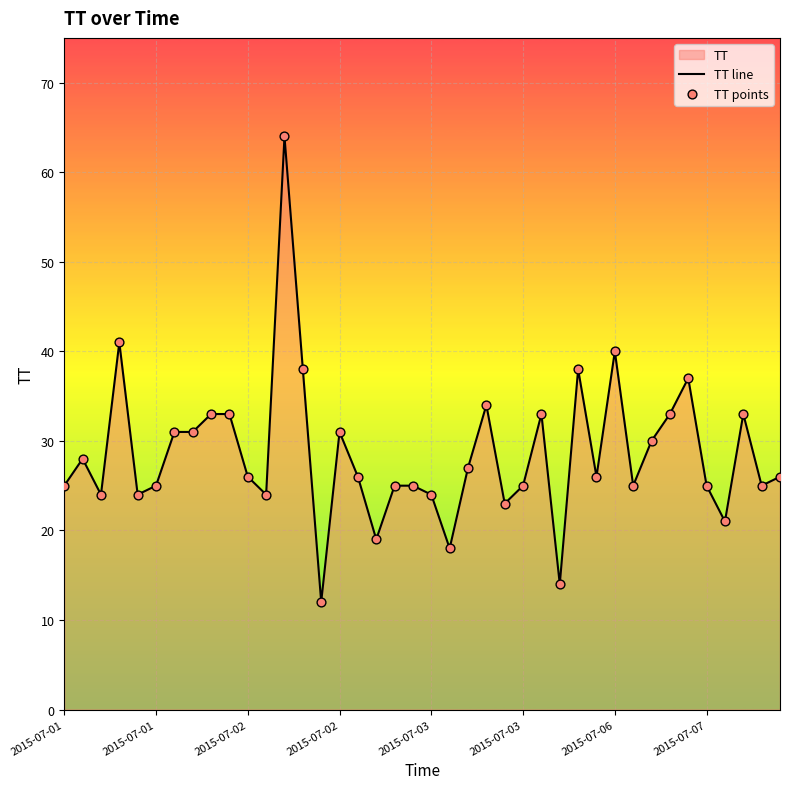

Which series contains the highest Y value?

TT line